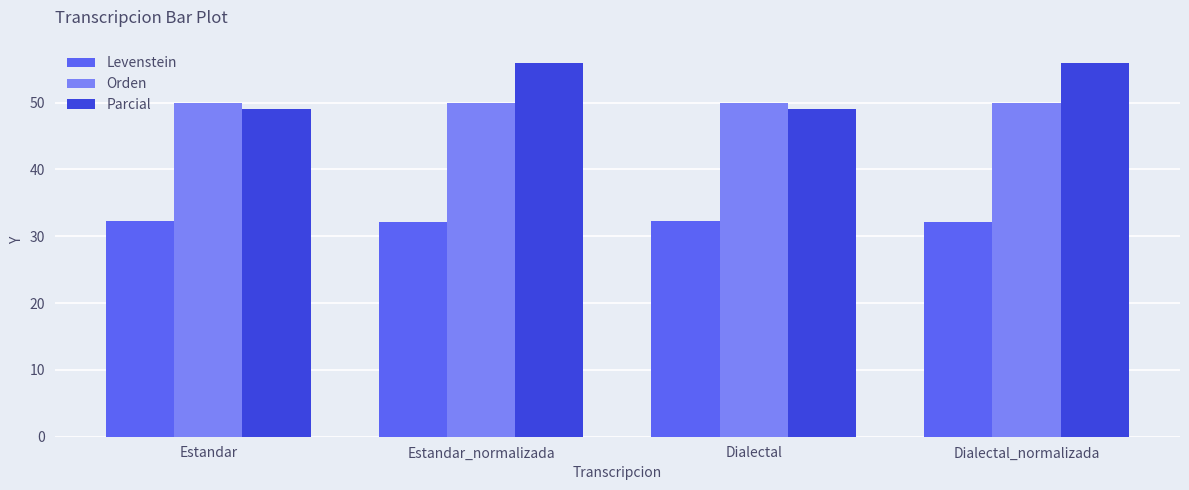

What is the difference between the highest and lowest values at Dialectal_normalizada?

23.9